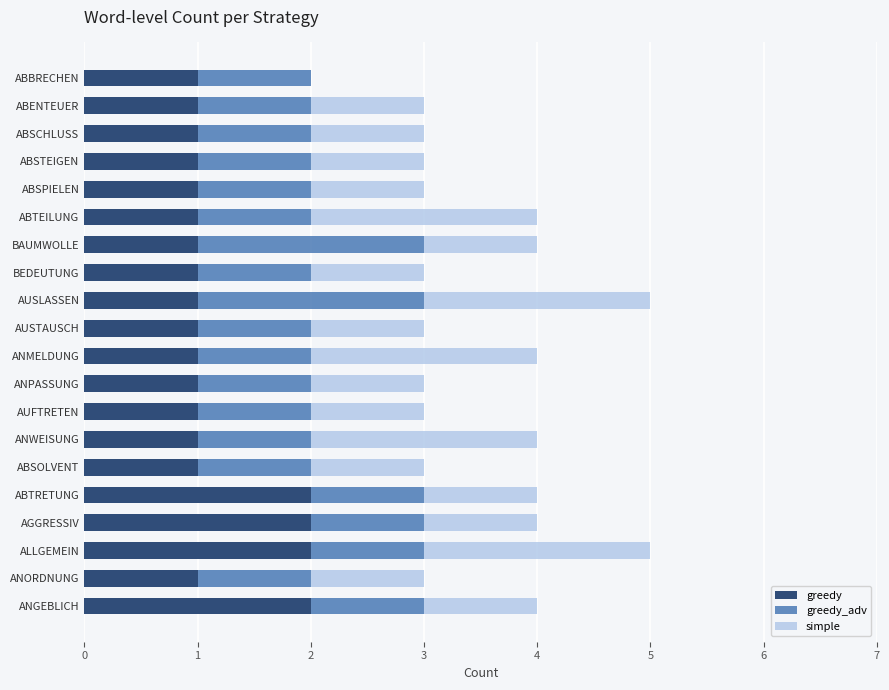

Is it true that greedy equals 3 at ANGEBLICH?

False